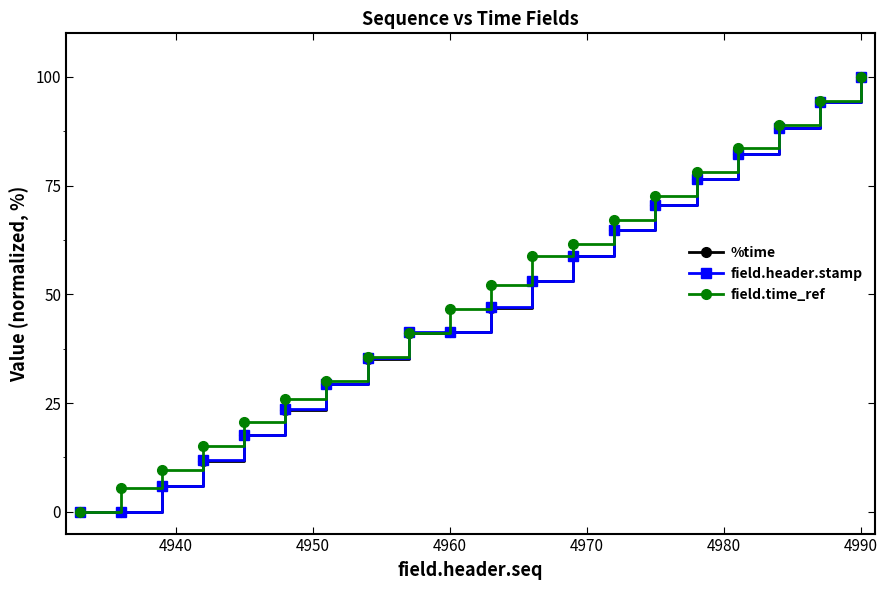

At how many categories does at least one series exceed 37?

12